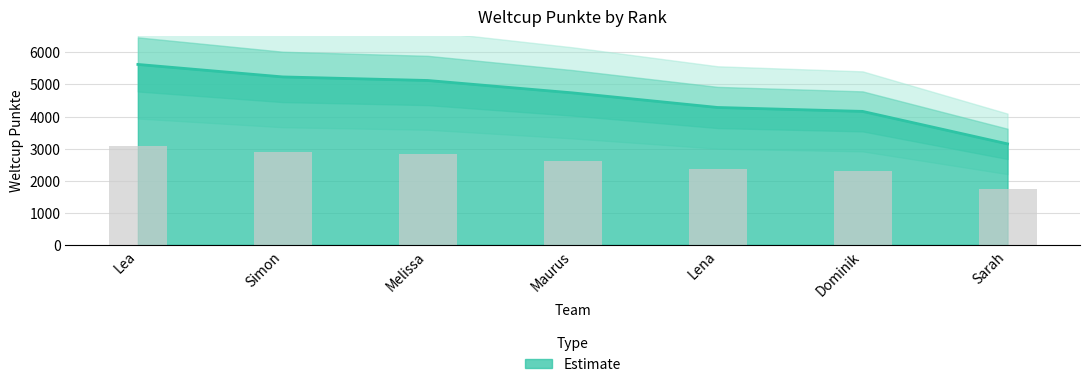

Reading left to right, list all the values displayed in this chart.

5624	5235	5124	4737	4282	4160	3147